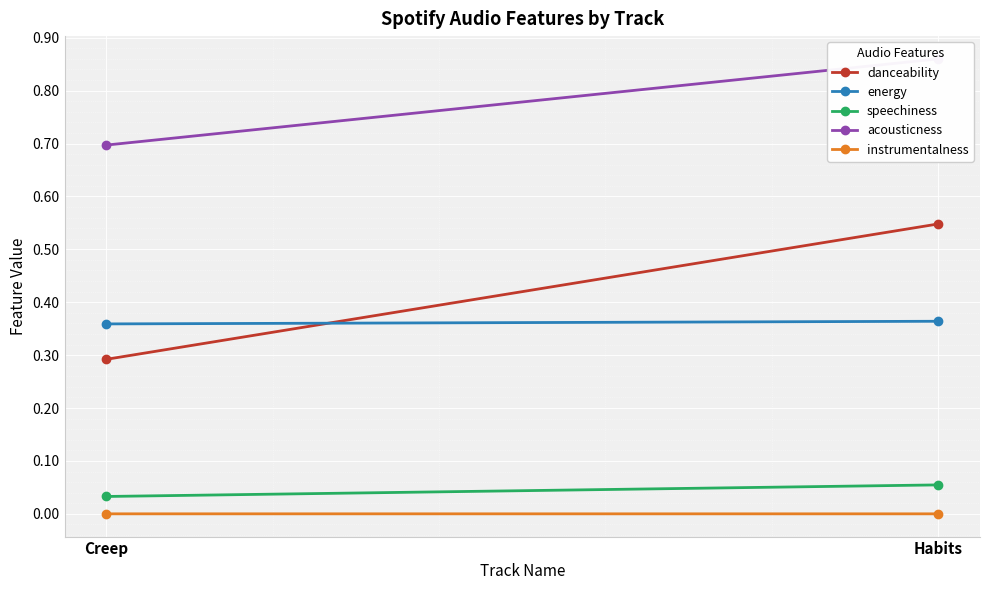

Rank the series at Habits from lowest to highest value.

instrumentalness, speechiness, energy, danceability, acousticness